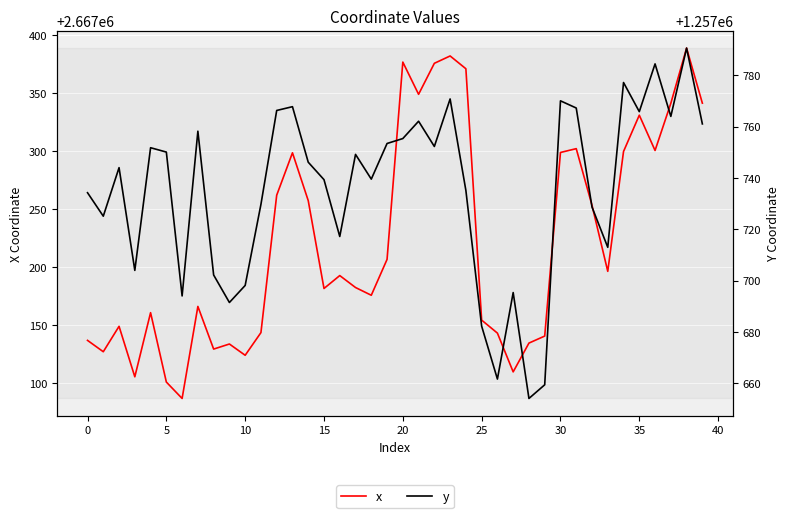

The value of y at 15 is 366858.6. True or false?

False